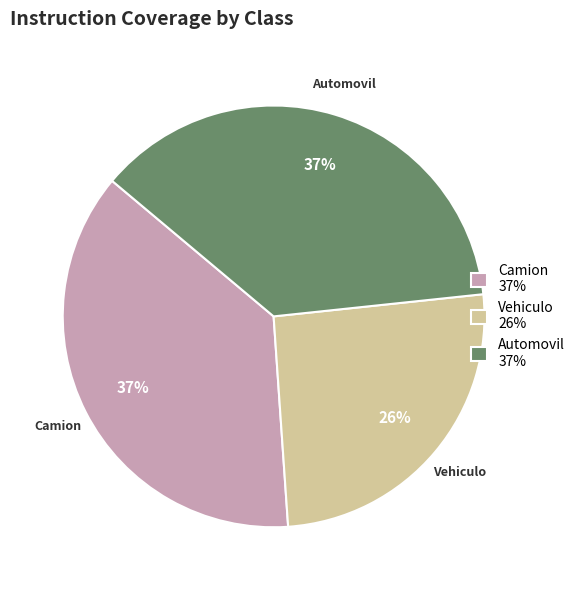

To the nearest percent, what is the combined percentage of Camion and Vehiculo?

63%